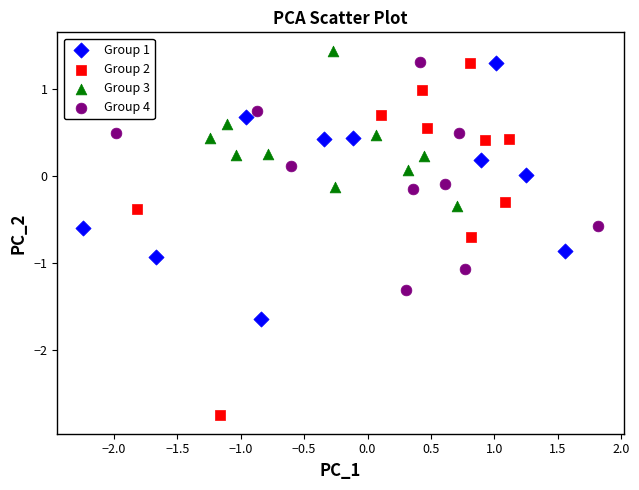

Which series contains the highest Y value?

Group 3